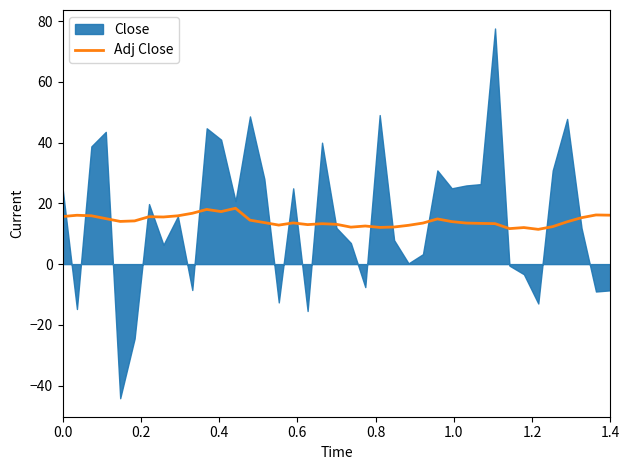

Does the chart display data point markers on the line(s)?

No